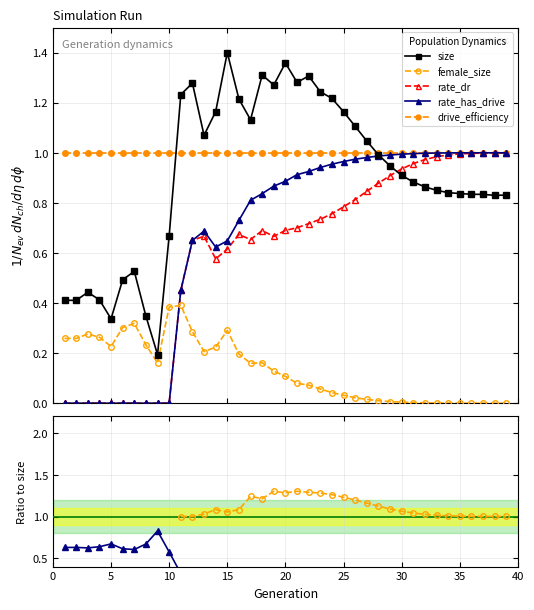

At which category is the sum across all series the highest?

20